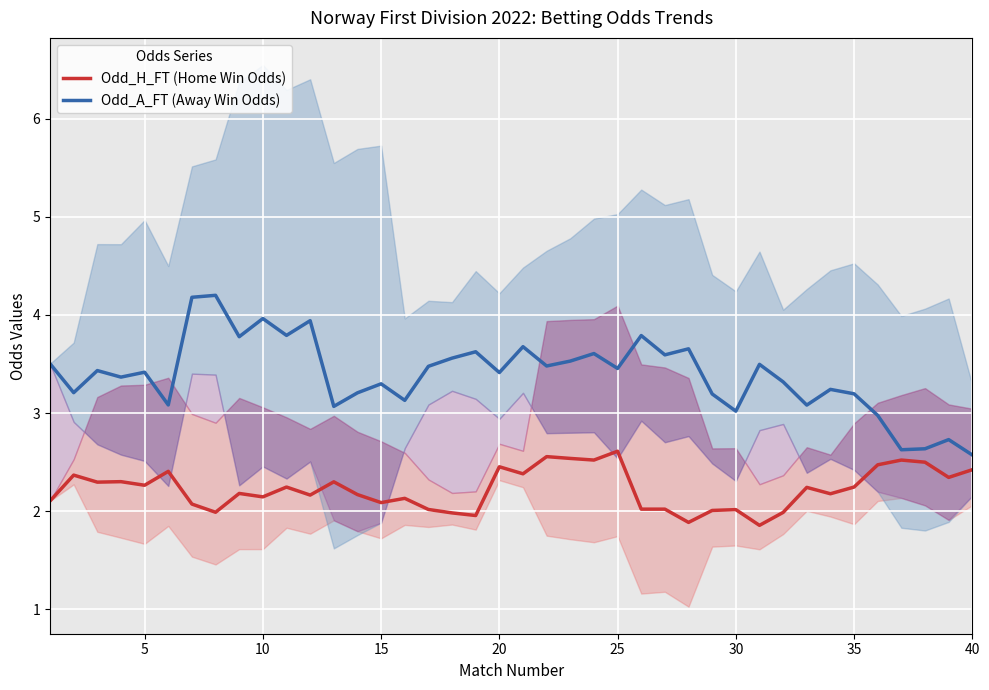

Which series has the largest total across all categories?

Odd_A_FT (Away Win Odds)